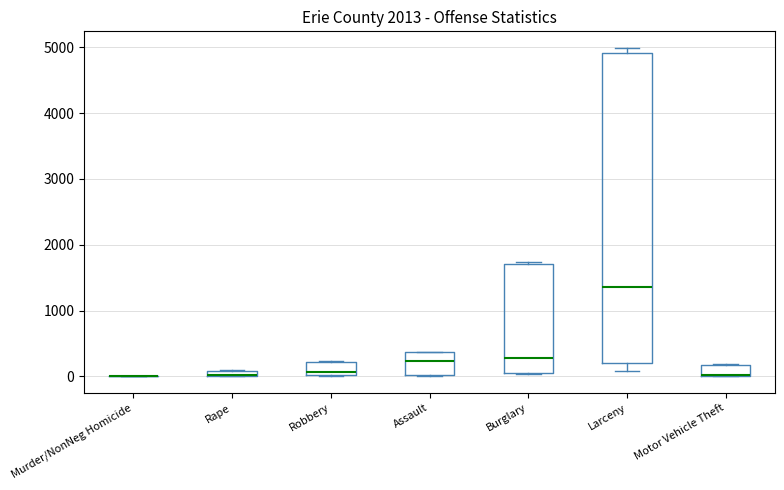

Comparing the boxes themselves (not the whiskers), which one is the tallest?

Larceny